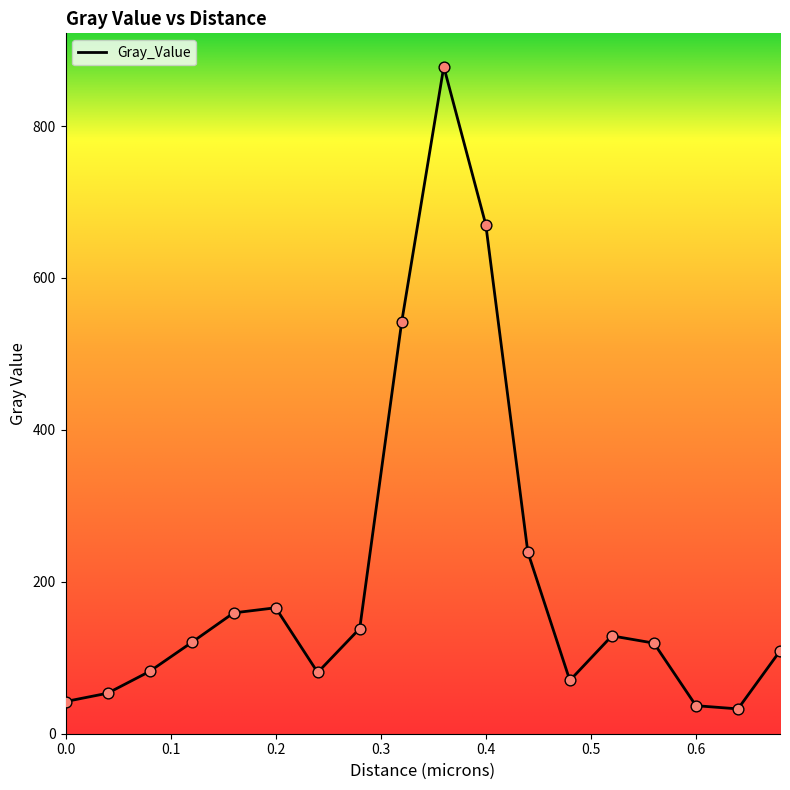

What is the maximum value shown in the chart?

878.1